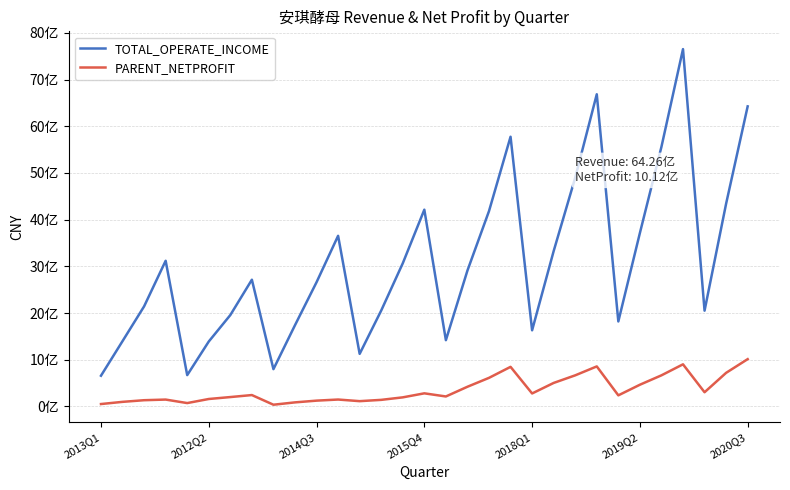

True or false: PARENT_NETPROFIT and TOTAL_OPERATE_INCOME intersect in this chart.

False